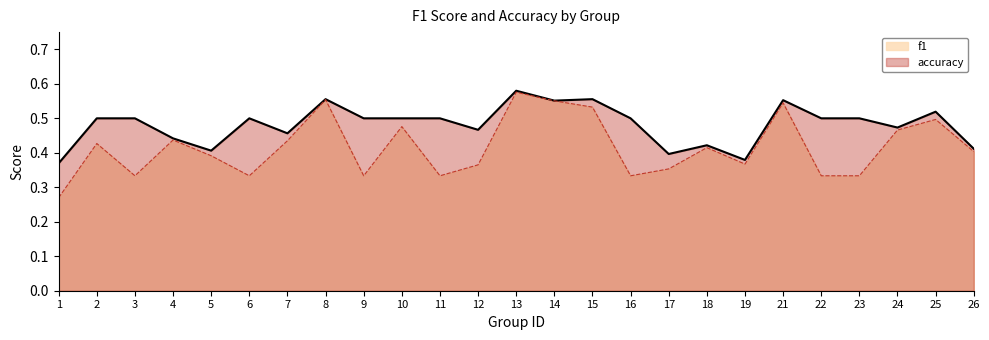

True or false: accuracy and f1 intersect in this chart.

False